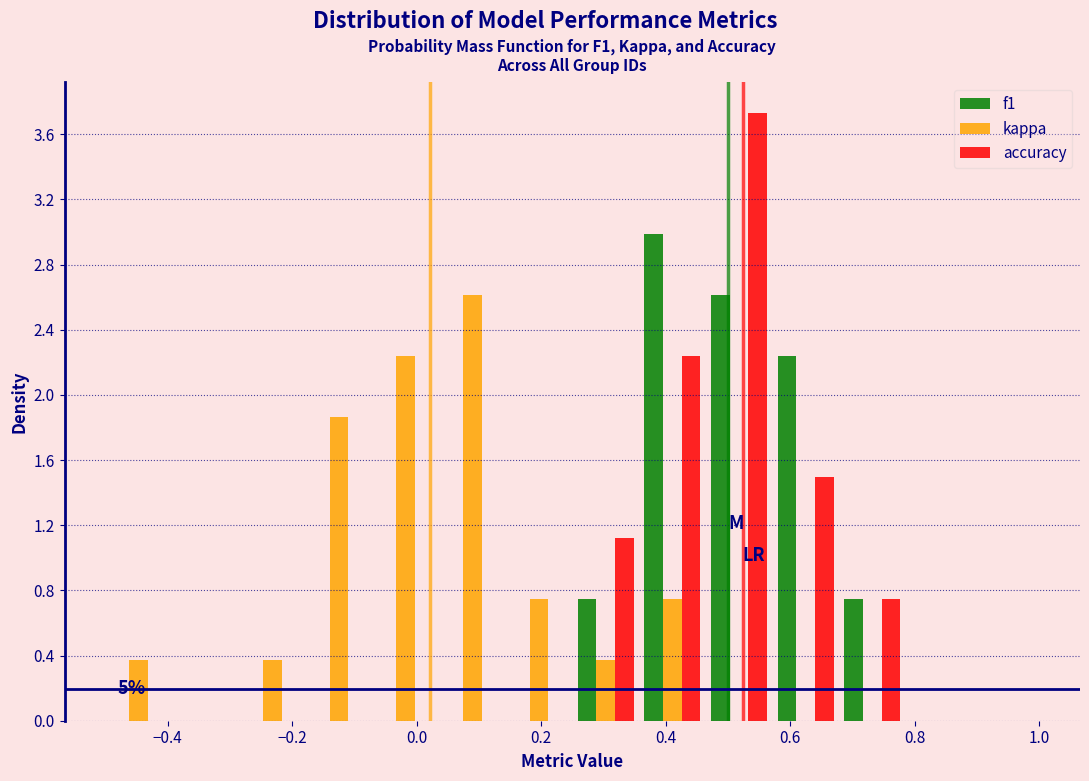

In the kappa series, which range on the x-axis has the tallest bar?

0.04 to 0.14